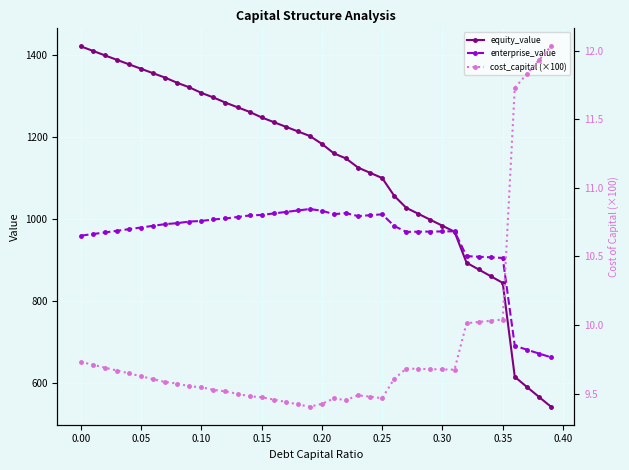

What is the highest value of the enterprise_value series?

1024.2